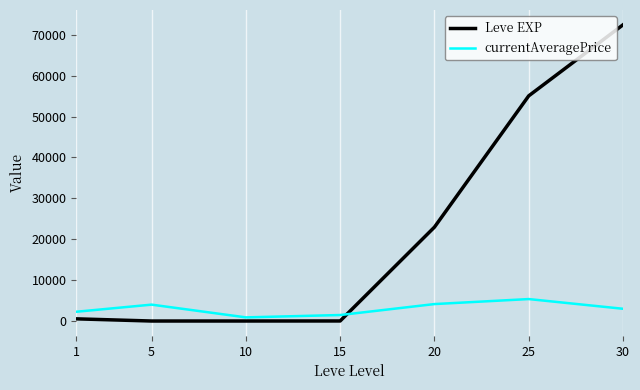

True or false: currentAveragePrice has more than 0 points higher than both neighbors.

True